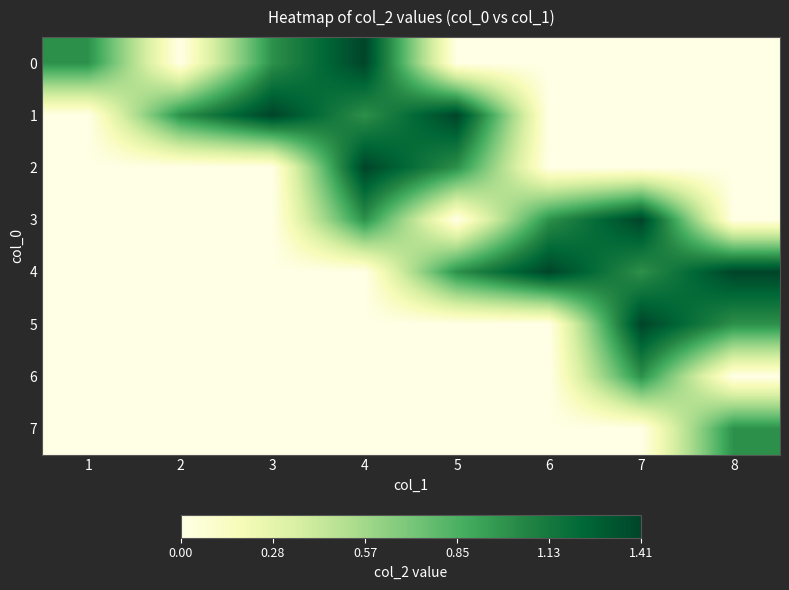

Reading left to right, list all the values displayed in this chart.

0: 1=1.0	2=0.0	3=1.0	4=1.4	5=0.0	6=0.0	7=0.0	8=0.0
1: 1=0.0	2=1.0	3=1.4	4=1.0	5=1.4	6=0.0	7=0.0	8=0.0
2: 1=0.0	2=0.0	3=0.0	4=1.4	5=1.0	6=0.0	7=0.0	8=0.0
3: 1=0.0	2=0.0	3=0.0	4=1.0	5=0.0	6=1.0	7=1.4	8=0.0
4: 1=0.0	2=0.0	3=0.0	4=0.0	5=1.0	6=1.4	7=1.0	8=1.4
5: 1=0.0	2=0.0	3=0.0	4=0.0	5=0.0	6=0.0	7=1.4	8=1.0
6: 1=0.0	2=0.0	3=0.0	4=0.0	5=0.0	6=0.0	7=1.0	8=0.0
7: 1=0.0	2=0.0	3=0.0	4=0.0	5=0.0	6=0.0	7=0.0	8=1.0